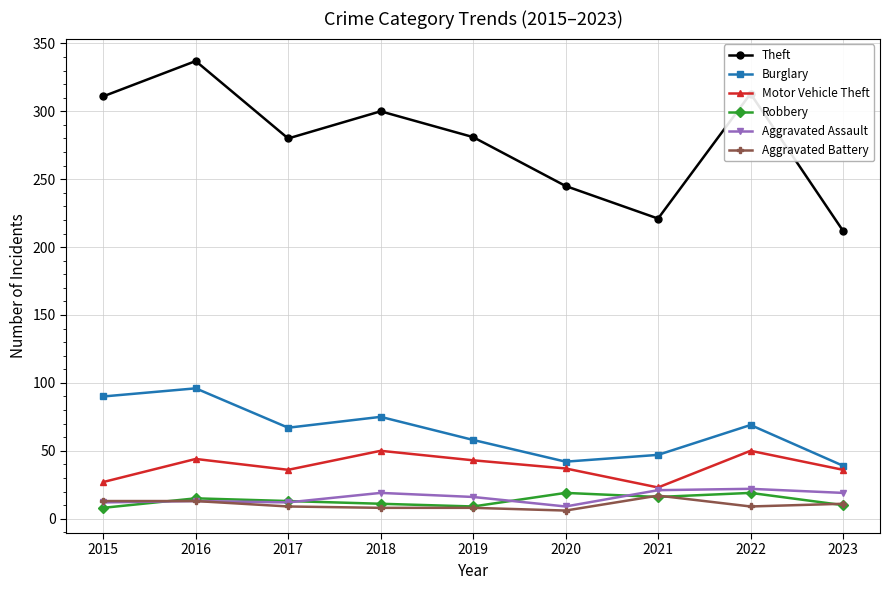

What is the minimum value shown in the chart?

6